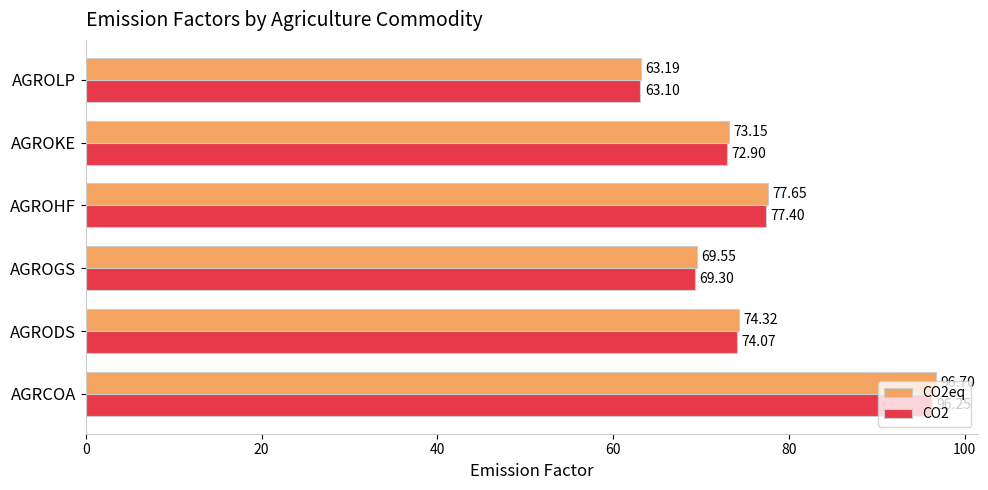

How many series are shown in this chart?

2